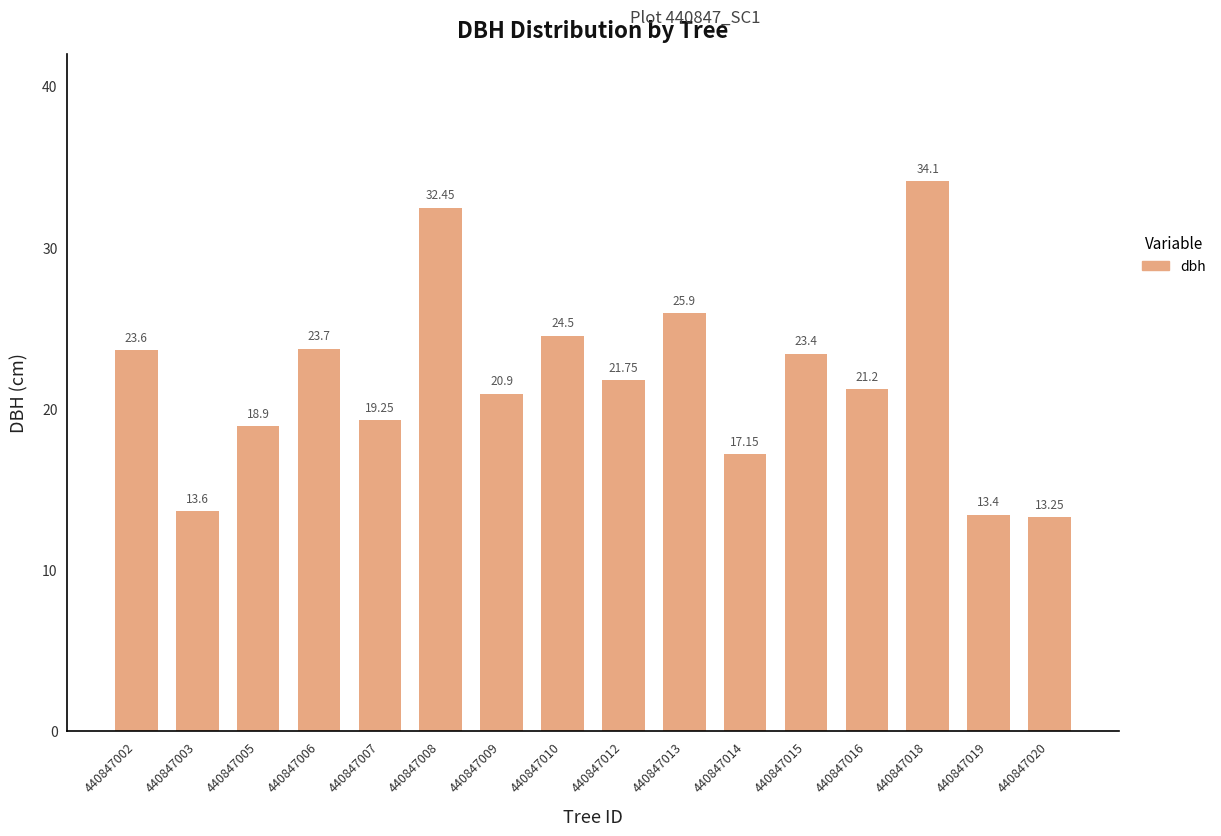

Does the chart contain any negative values?

No